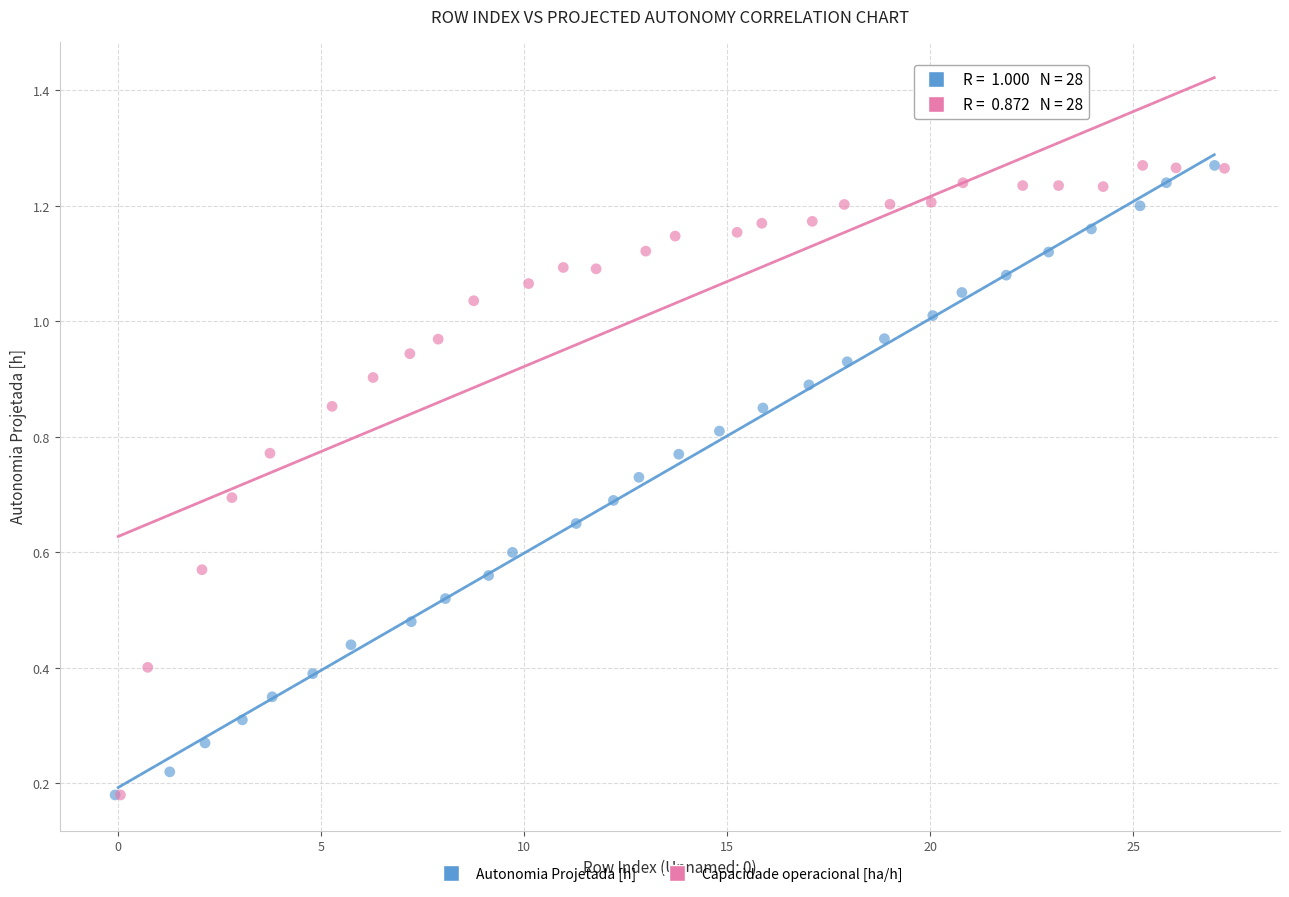

What are all the series names shown in the legend?

Autonomia Projetada [h], Capacidade operacional [ha/h]